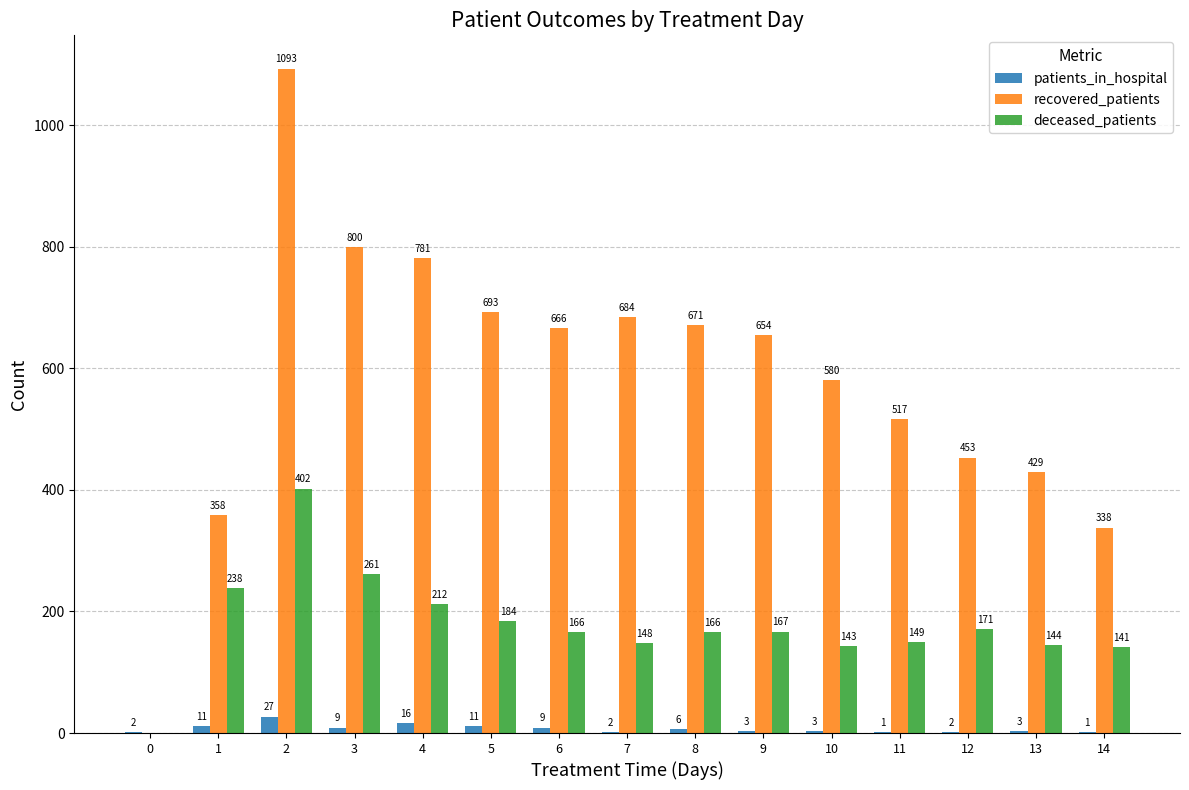

Are the bars horizontal?

No